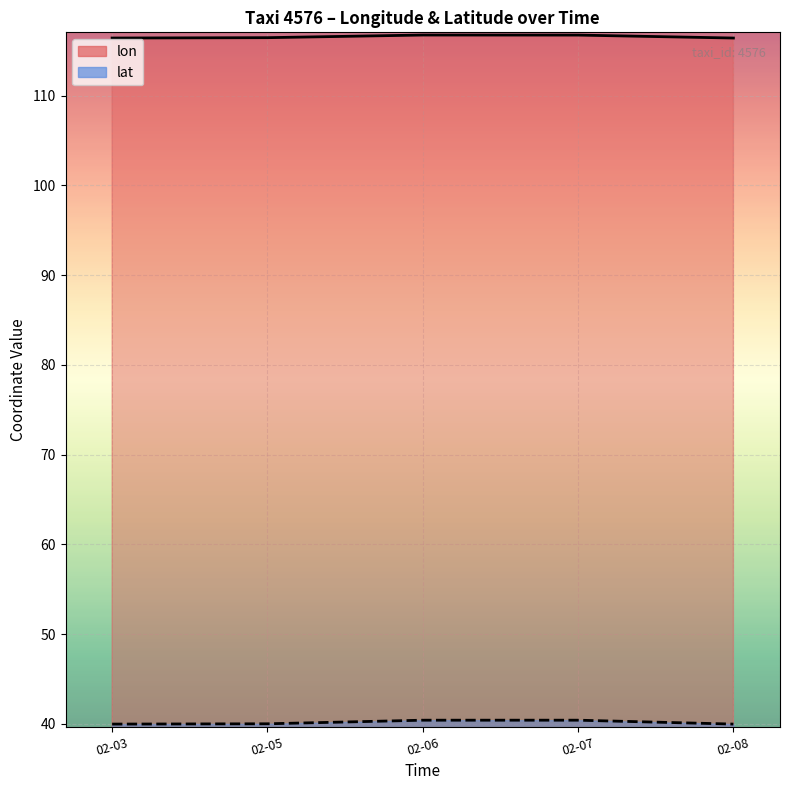

What is the sum of all lat values?

200.7